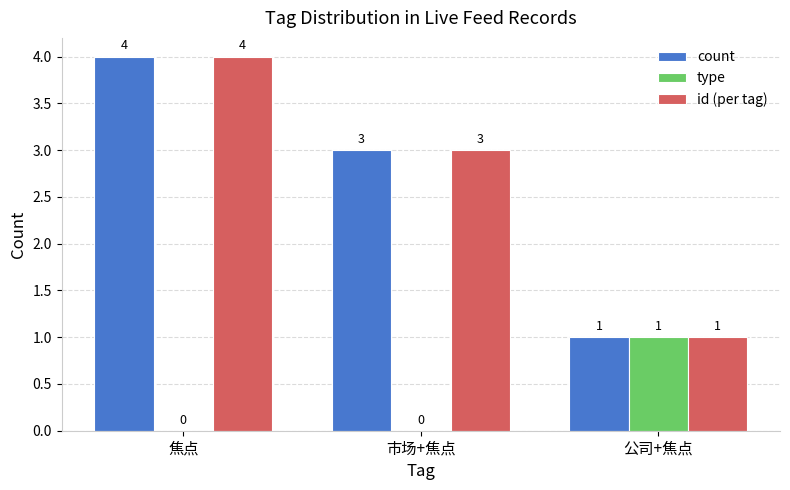

How many type values are between 0 and 1?

3